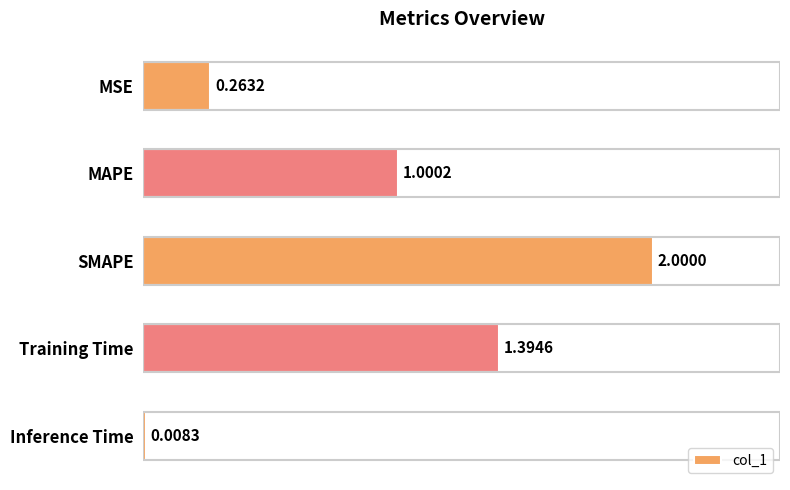

How many data points does each series have?

5